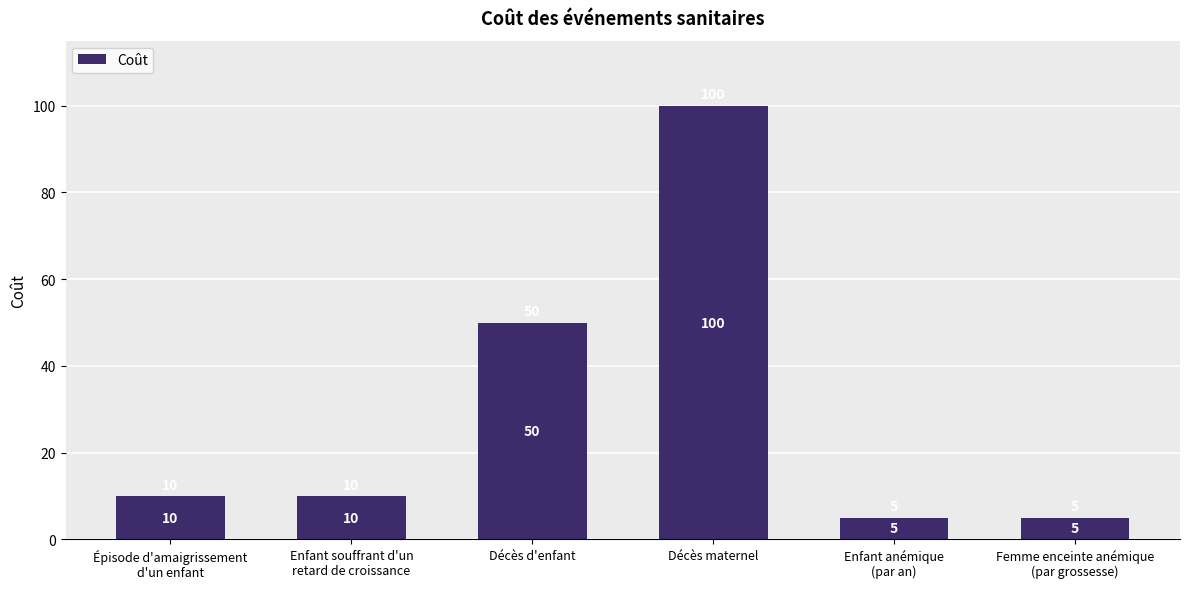

How many data points does each series have?

6